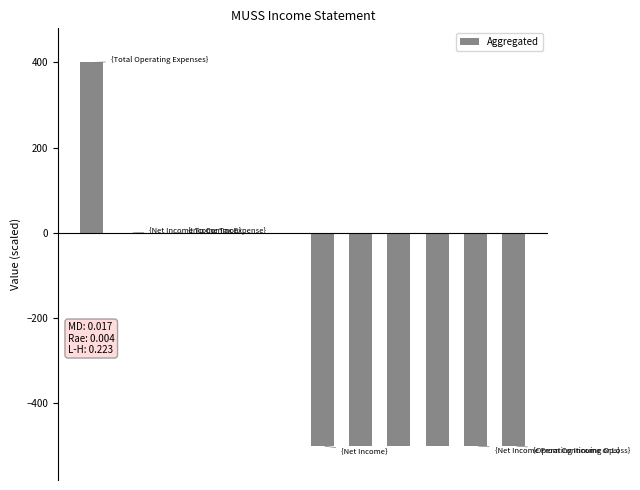

Count the number of data series in this chart.

1